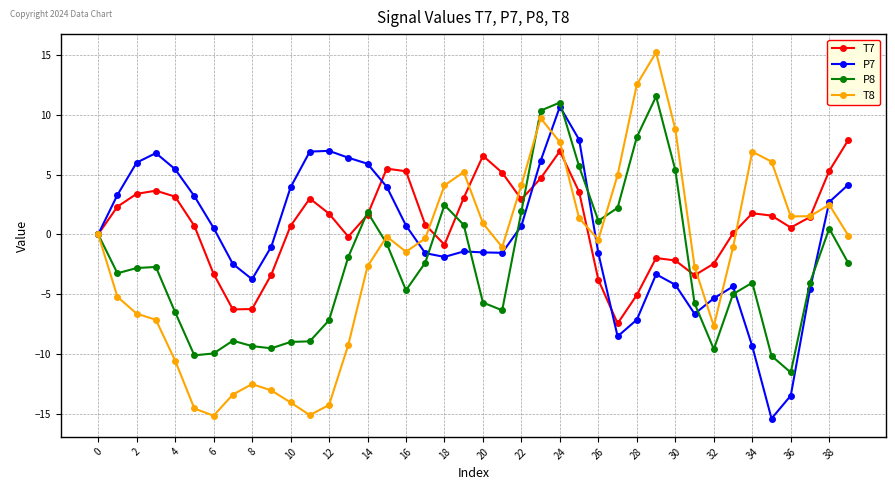

What is the value of the P7 point at the 16th from the left?

4.0